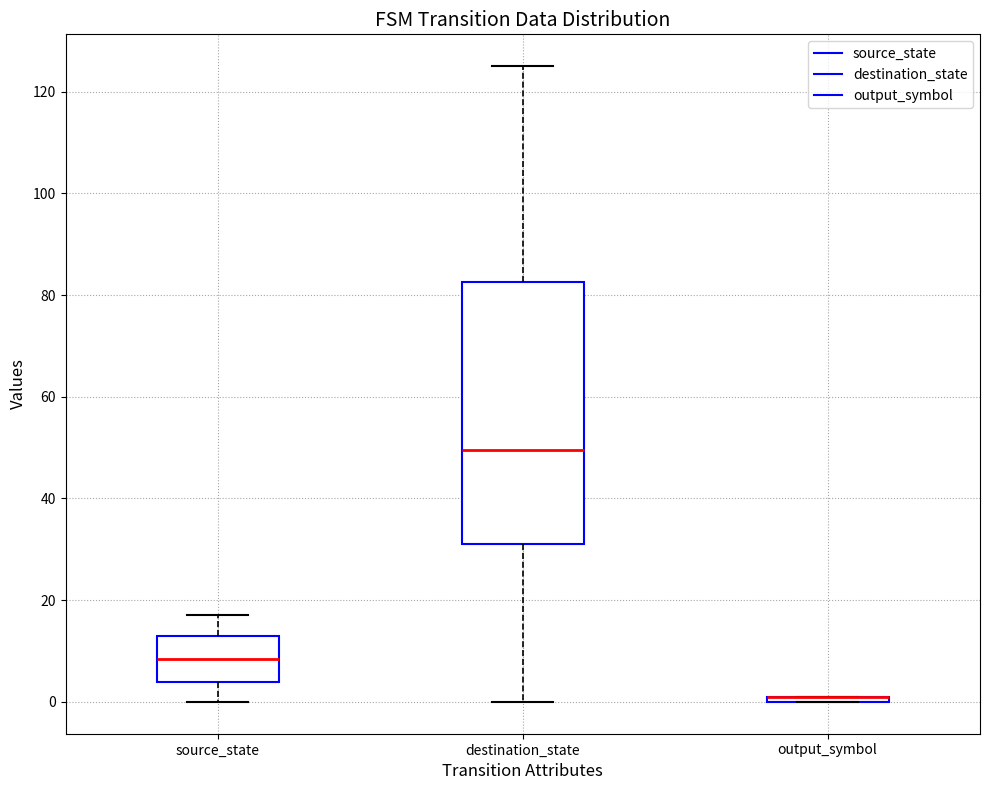

Where is the lower edge of the box for destination_state on the y-axis? The values are not printed on the chart, so give them approximately, as read against the axis.

32